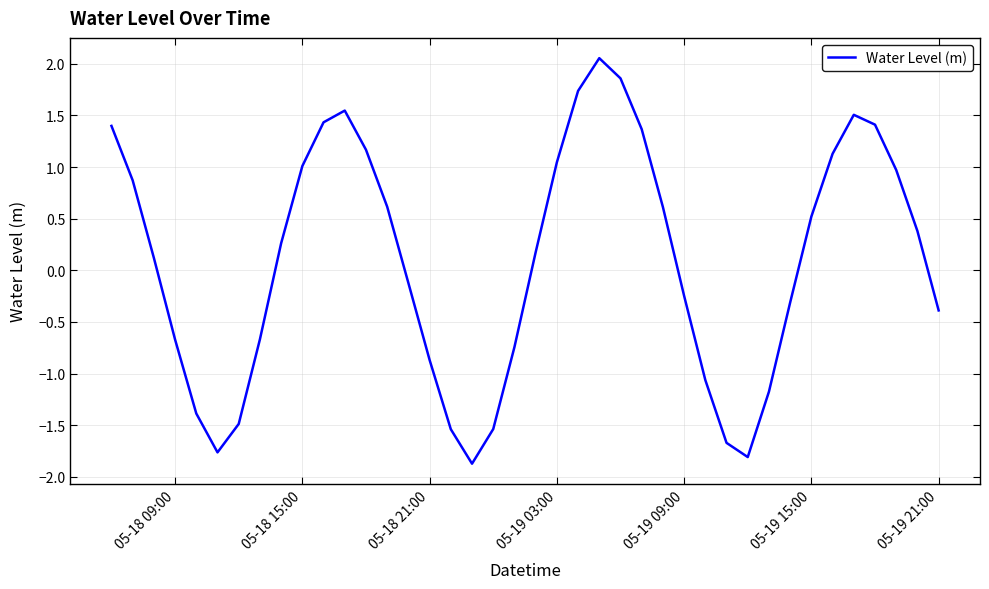

What is the smallest value displayed?

-1.9